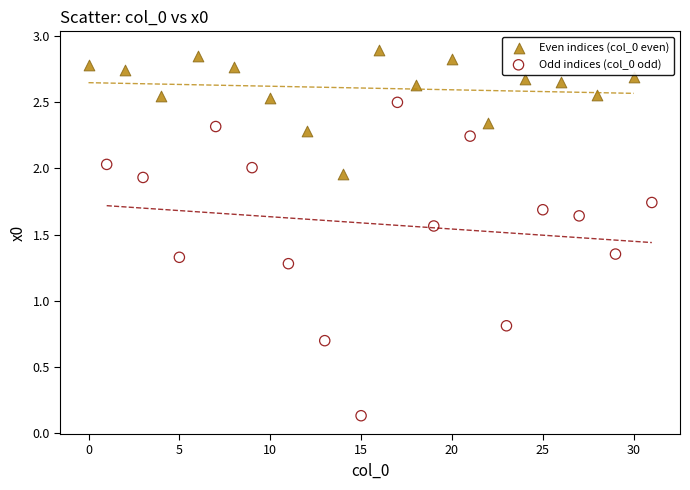

What are all the series names shown in the legend?

Even indices (col_0 even), Odd indices (col_0 odd)